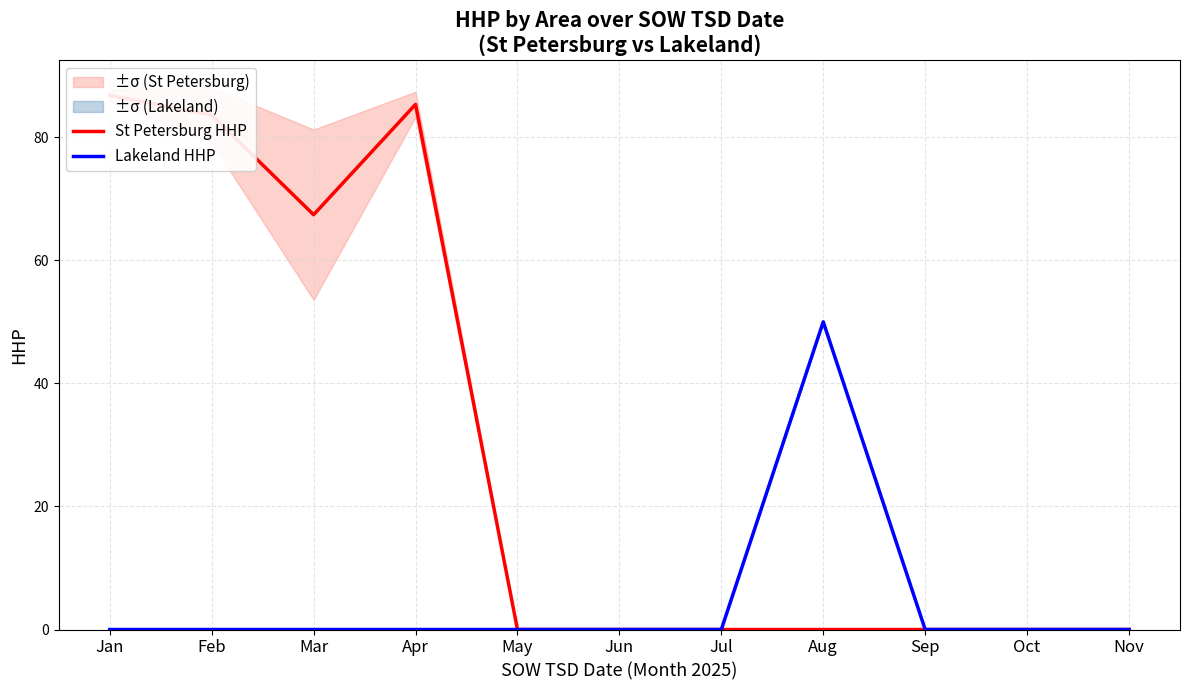

True or false: Lakeland HHP has a value of 0.0 at Jan.

True